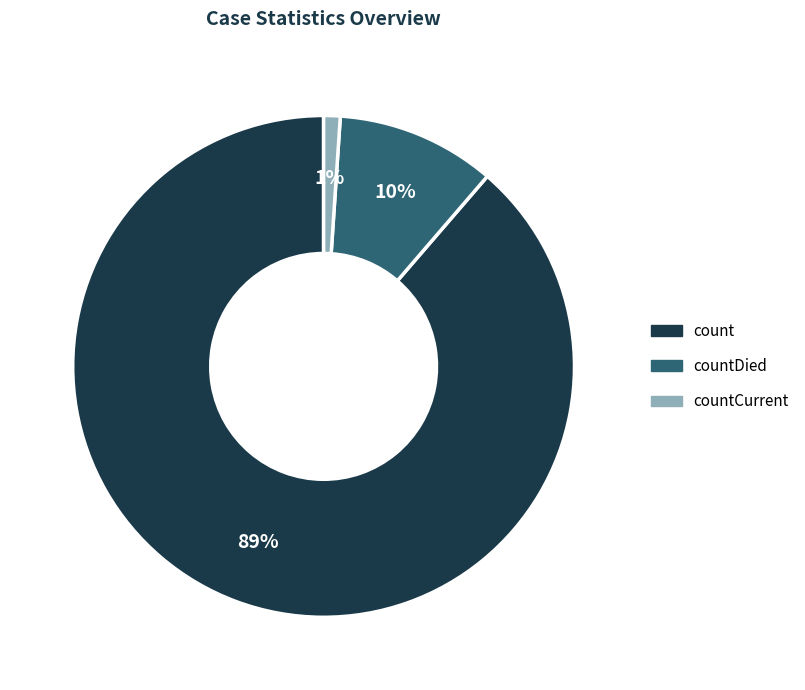

Between countCurrent and count, which is larger?

count